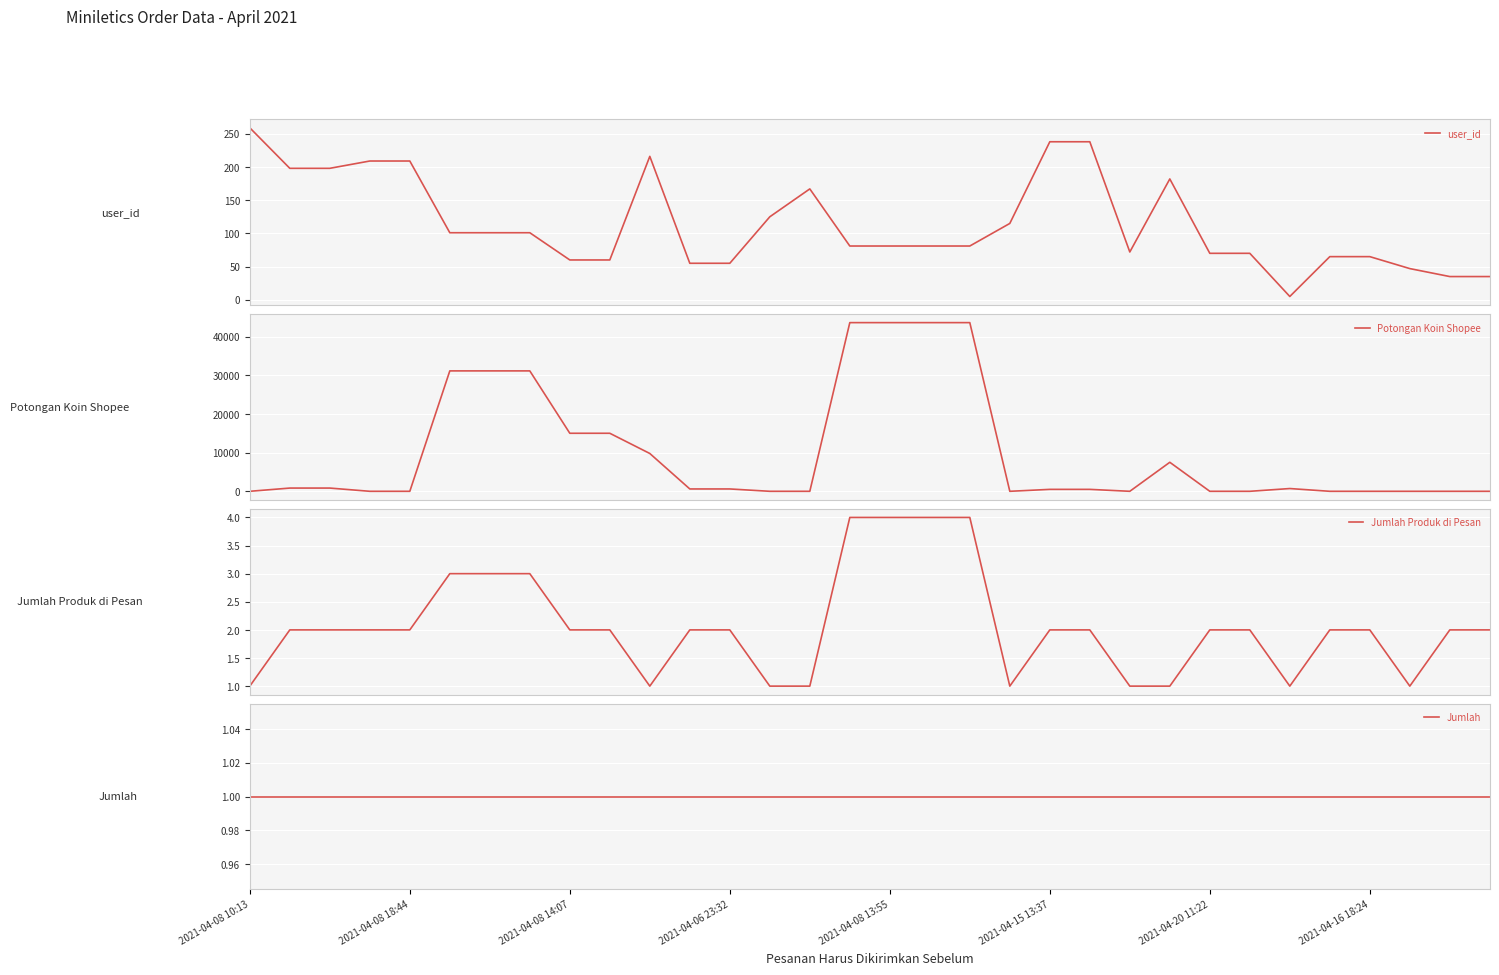

What are all the series names shown in the legend?

user_id, Potongan Koin Shopee, Jumlah Produk di Pesan, Jumlah